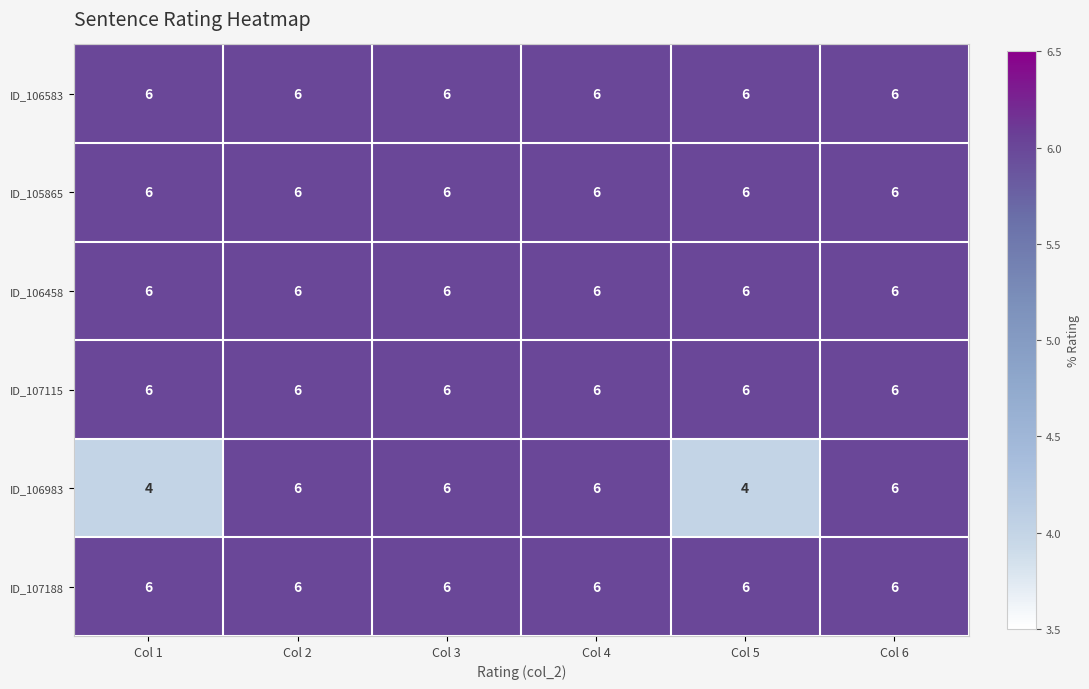

What is the minimum value for ID_106583?

6